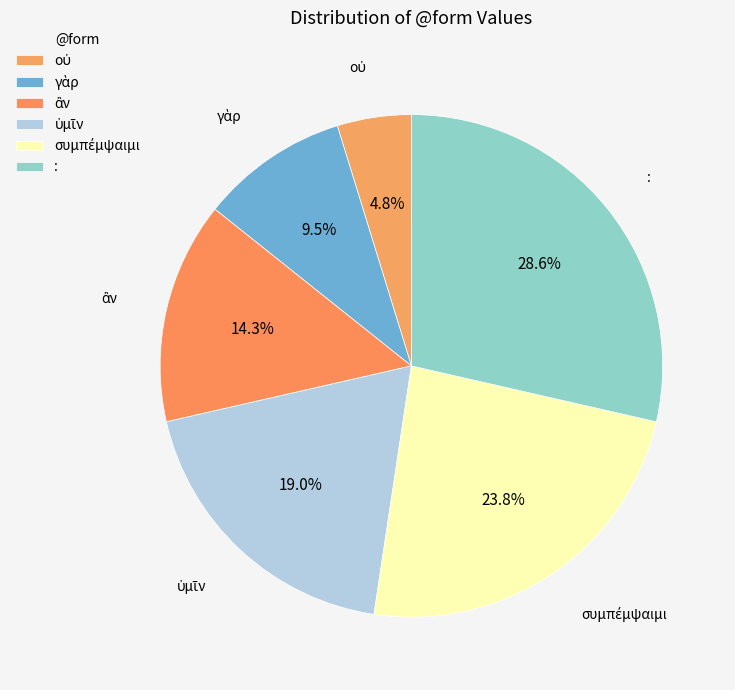

Is there a majority slice in this chart?

No